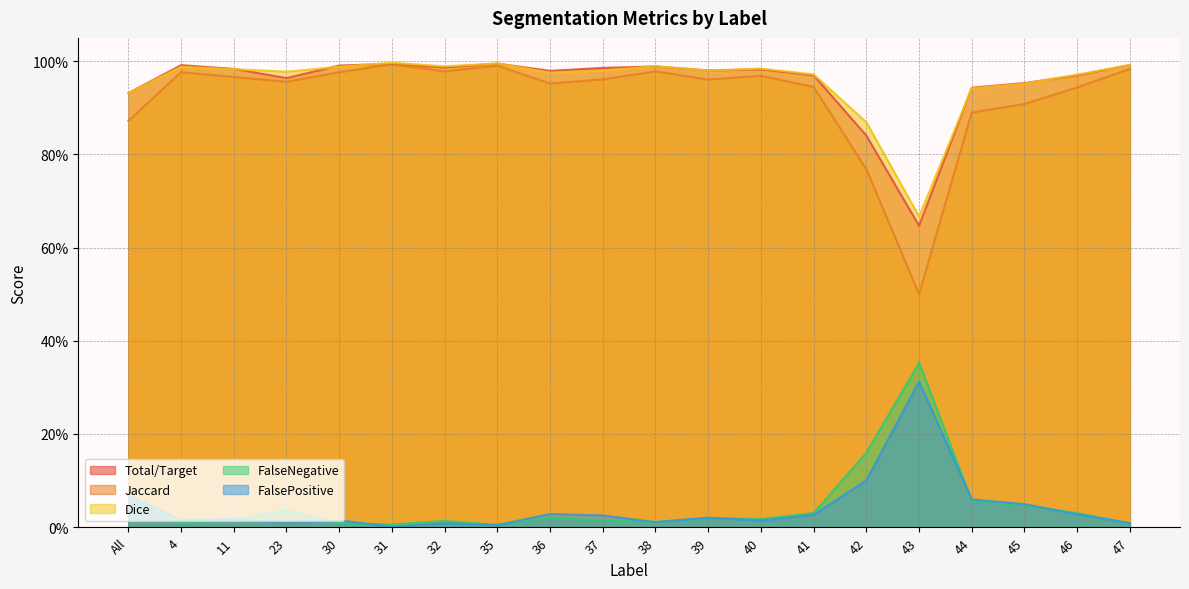

What is the difference between the FalseNegative values at 11 and All?

0.1